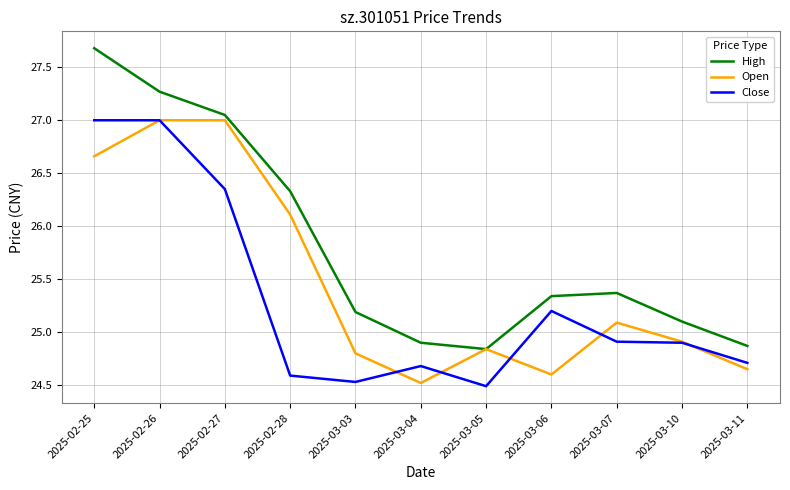

What position from the left is 2025-02-27?

3